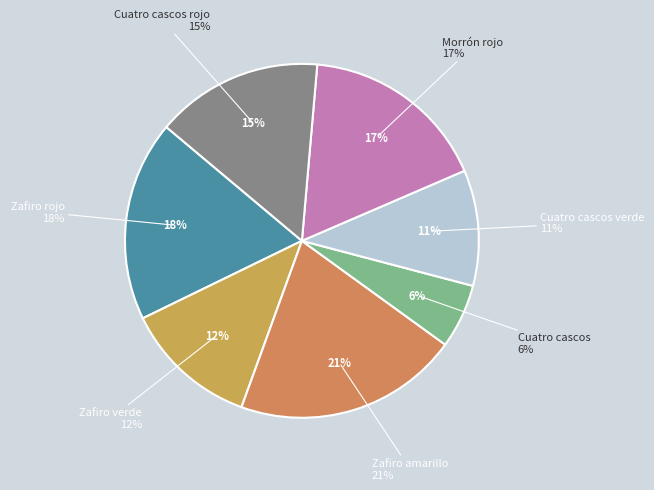

What portion of the pie excludes Zafiro verde?

87.8%